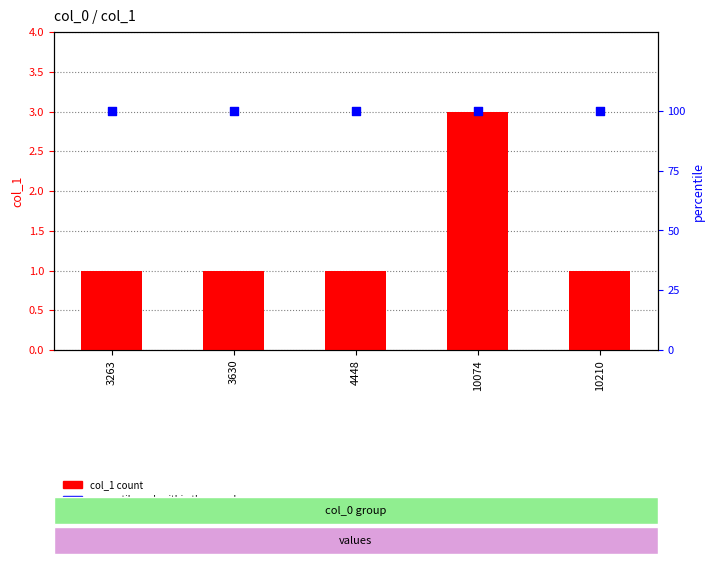

At how many categories does at least one series exceed 64?

5